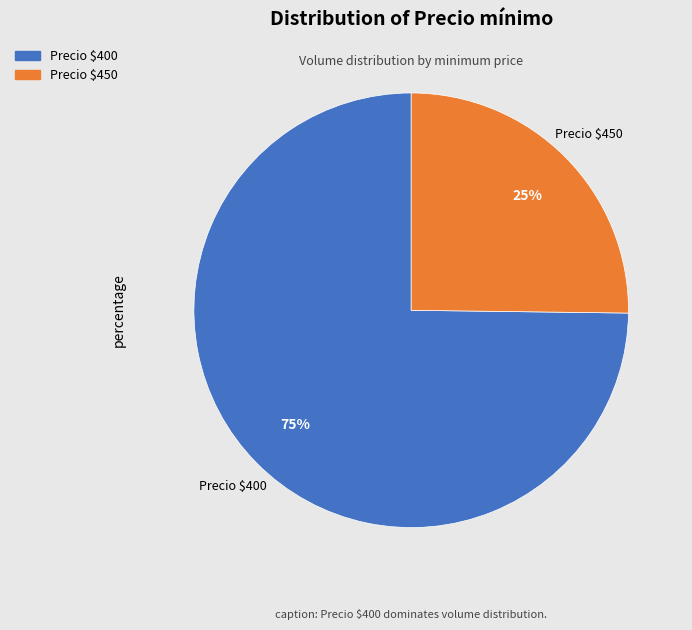

How many slices are in this pie chart?

2